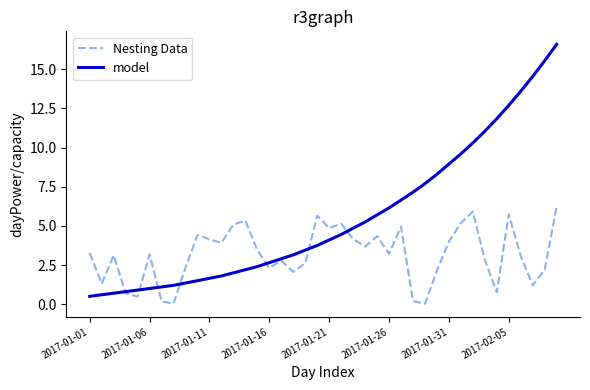

What is the difference between the maximum and minimum values in the model series?

16.1